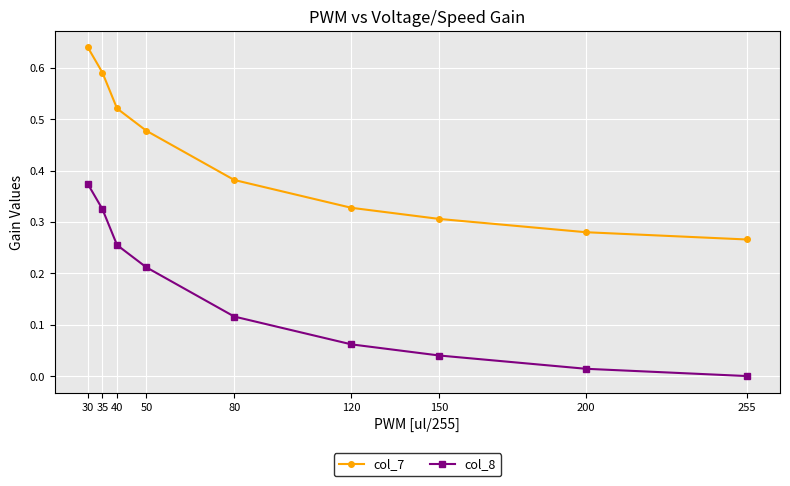

Does the chart display data point markers on the line(s)?

Yes